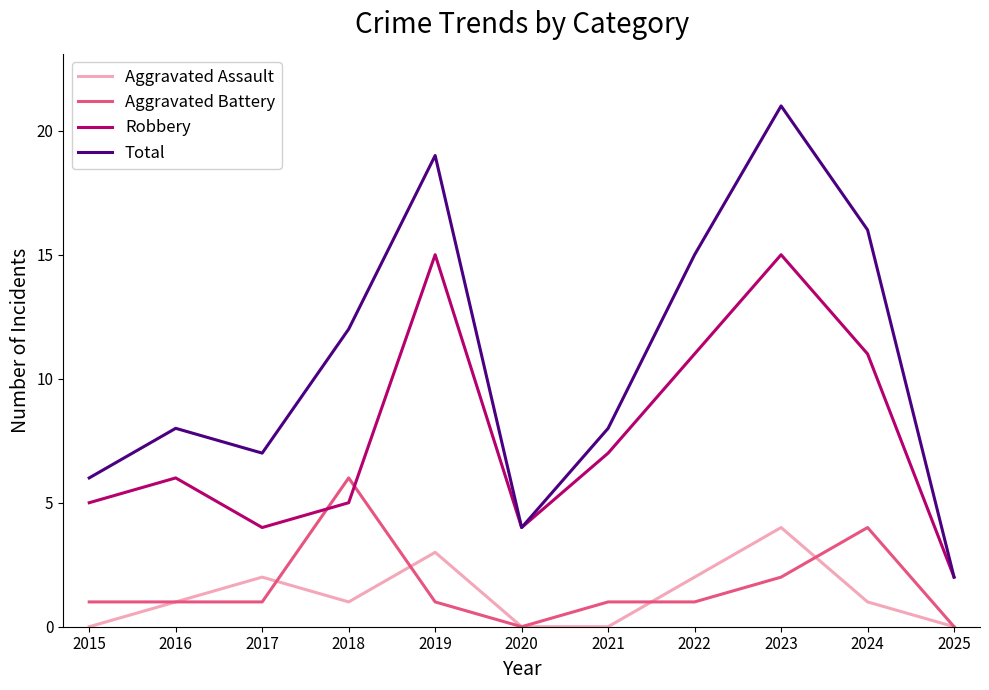

Which series has the largest total across all categories?

Total